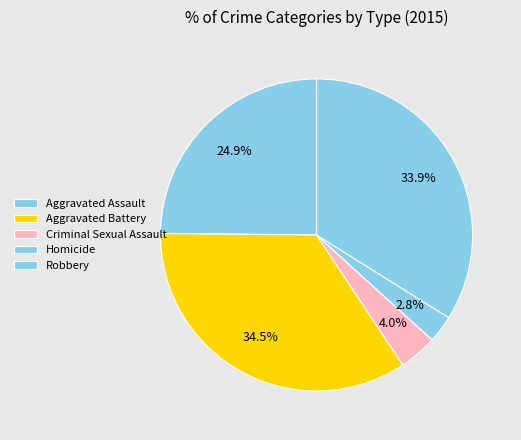

What is the total percentage of Homicide and Aggravated Battery?

37.3%